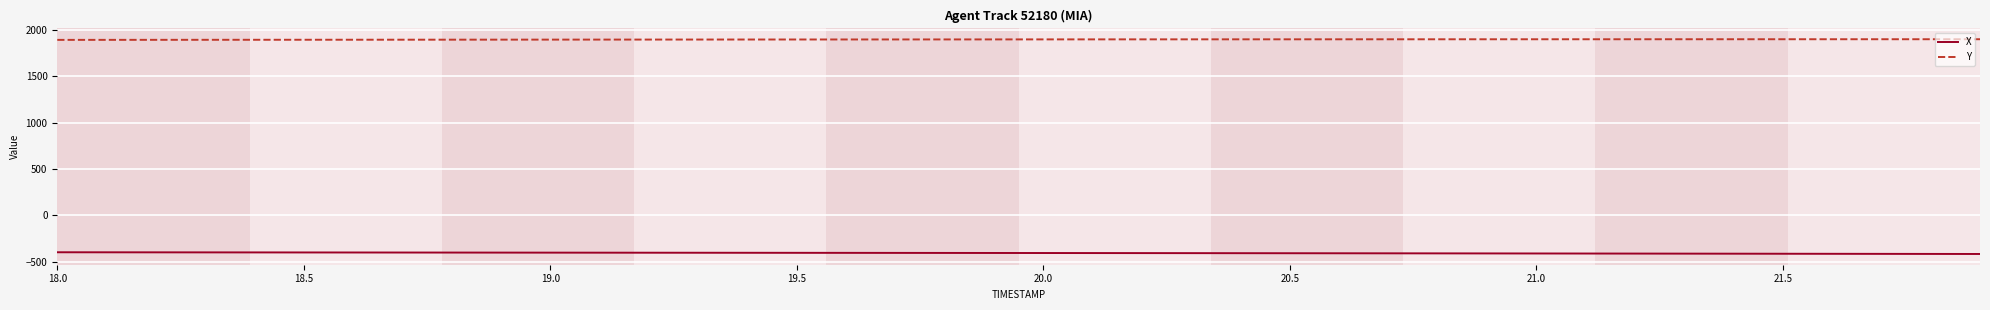

Which series has the largest total across all categories?

Y